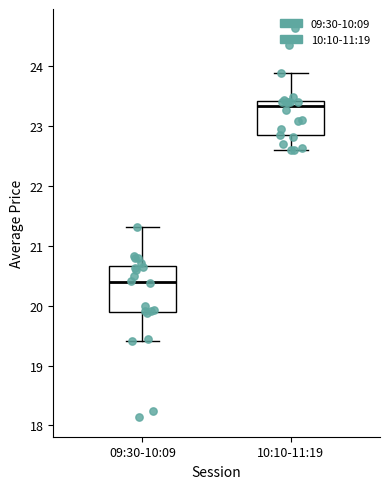

Which box is the tallest, from its lower edge to its upper edge?

09:30-10:09